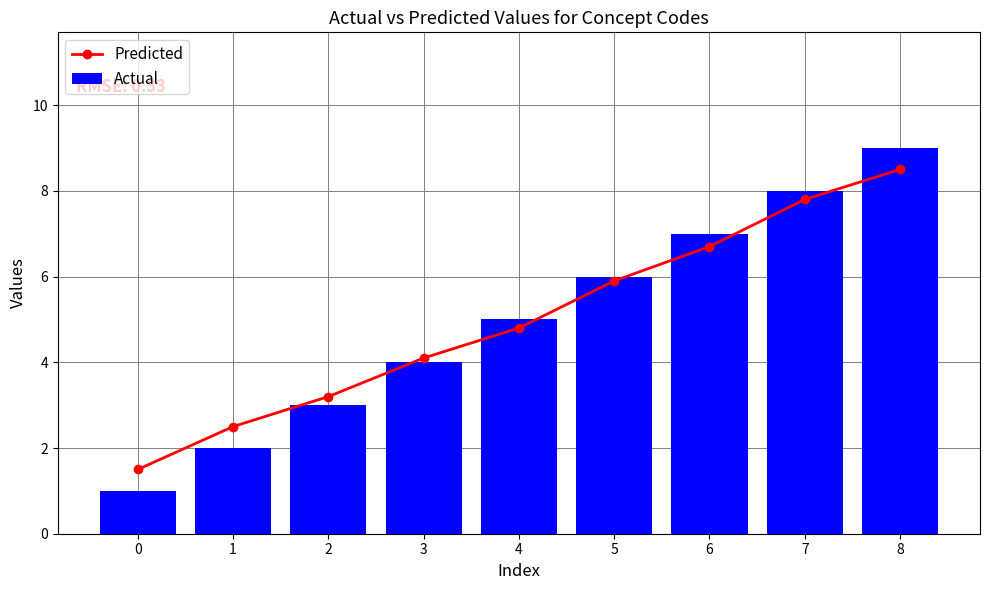

What is the smallest value displayed?

1.0